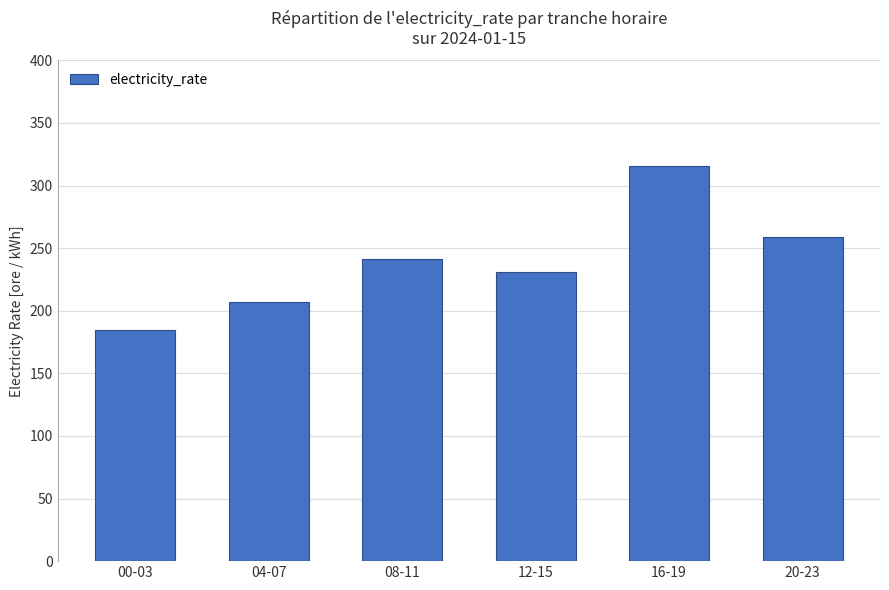

What is the difference between the maximum and minimum values?

130.5